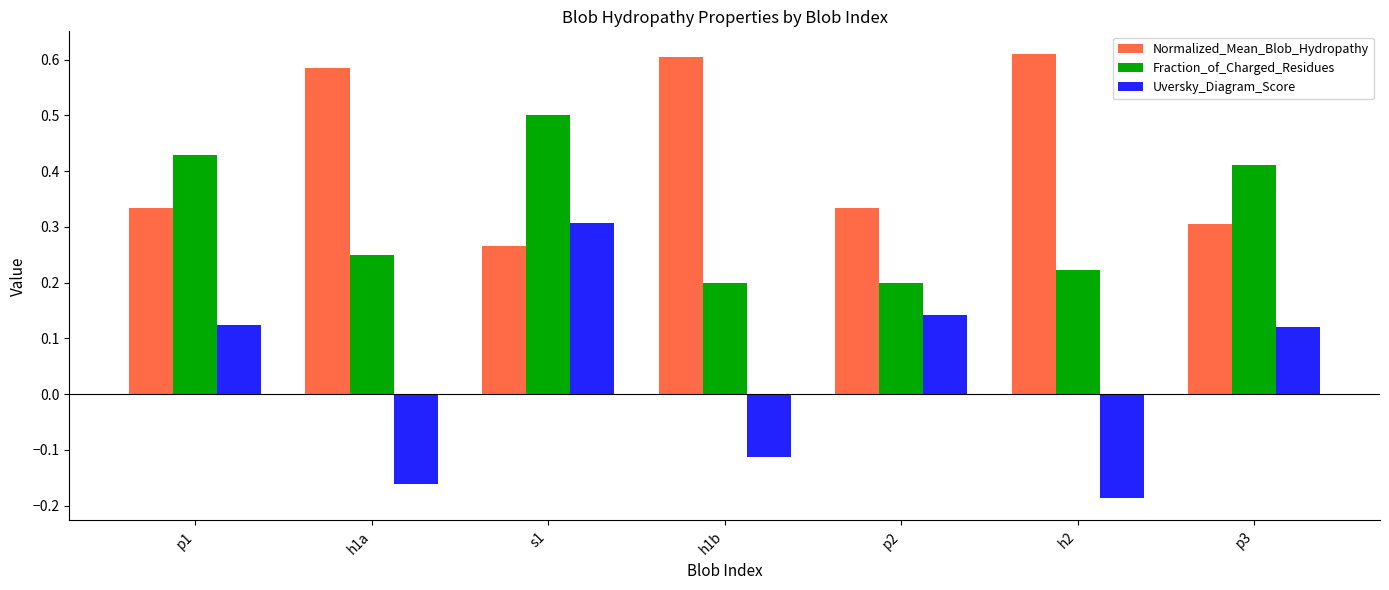

What is the total value across all series at p1?

0.9